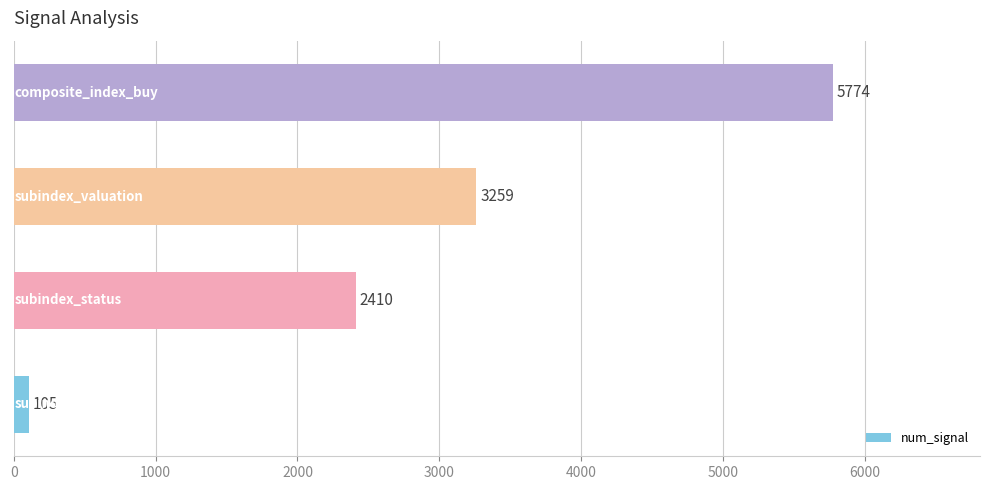

What is the average value?

2887